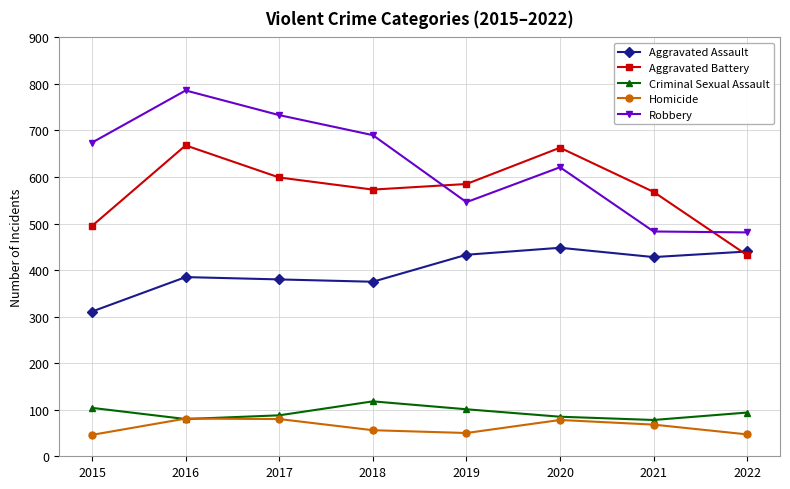

How many distinct data groups are displayed?

5